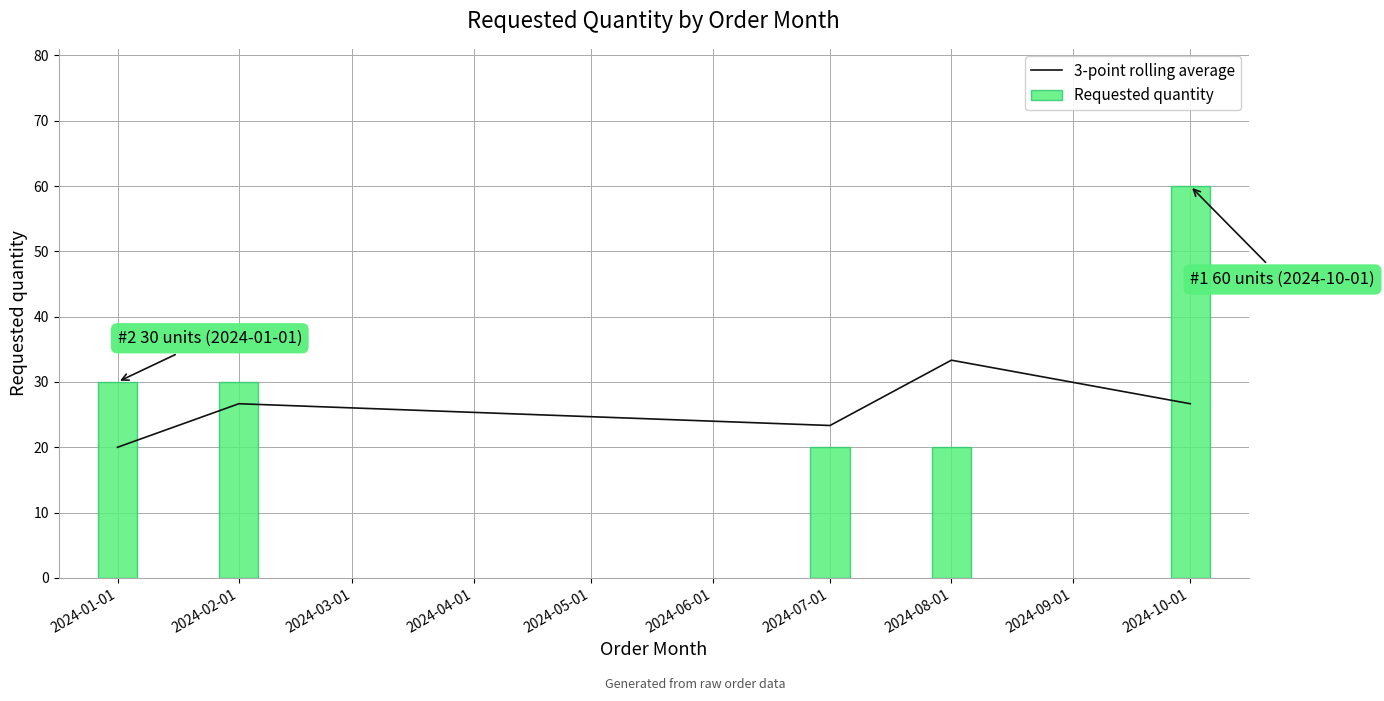

Between 2024-02-01 and 2024-01-01, which is larger?

2024-02-01